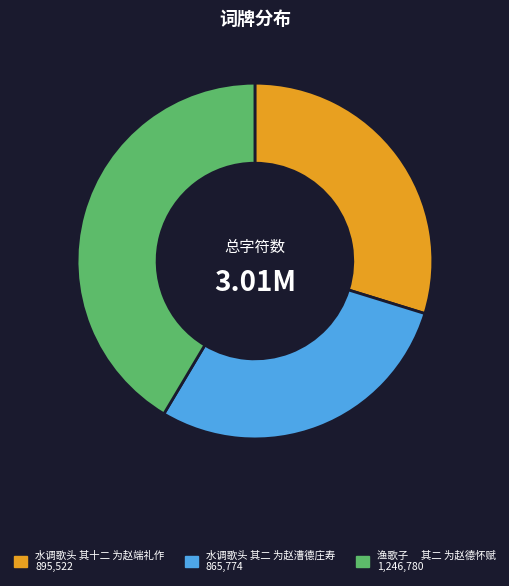

The 水调歌头 其二 为赵漕德庄寿 slice represents 43% of the pie. True or false?

False